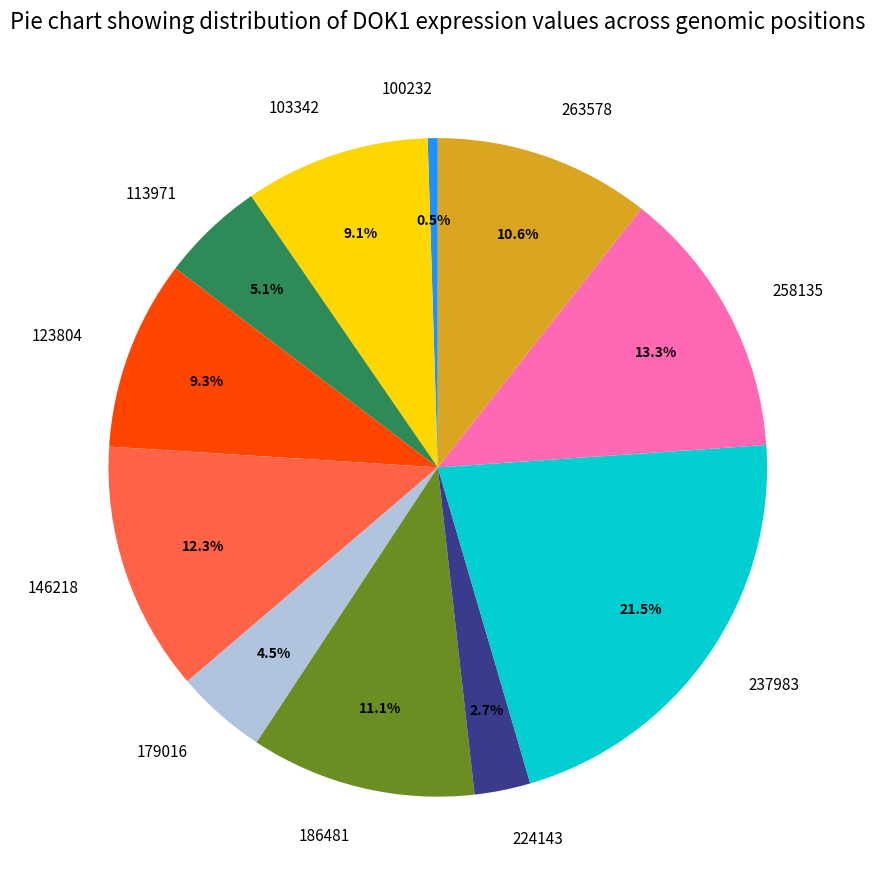

What percentage is the 123804 slice, to the nearest percent?

9%